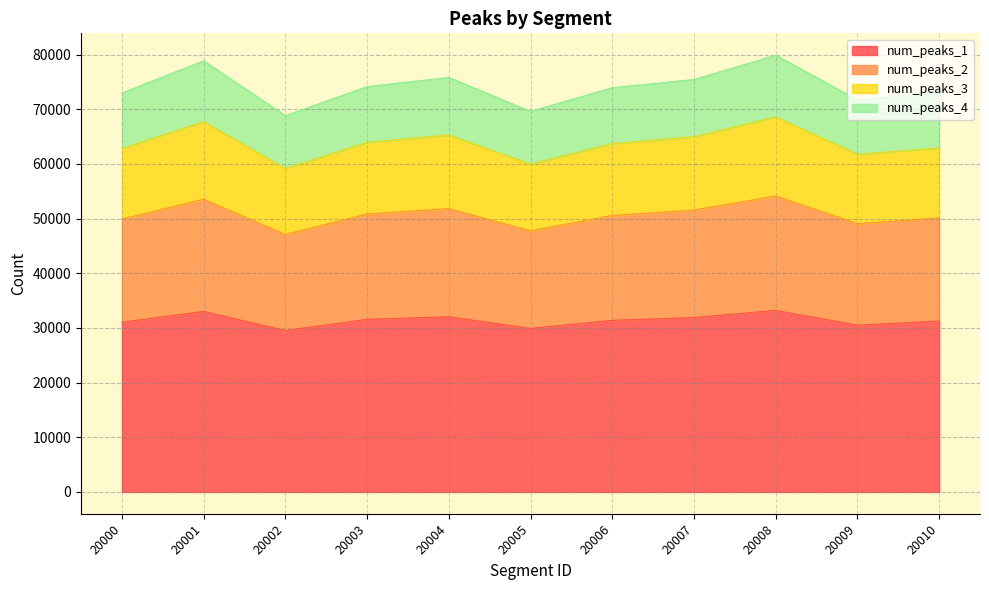

What is the maximum value for num_peaks_1?

33202